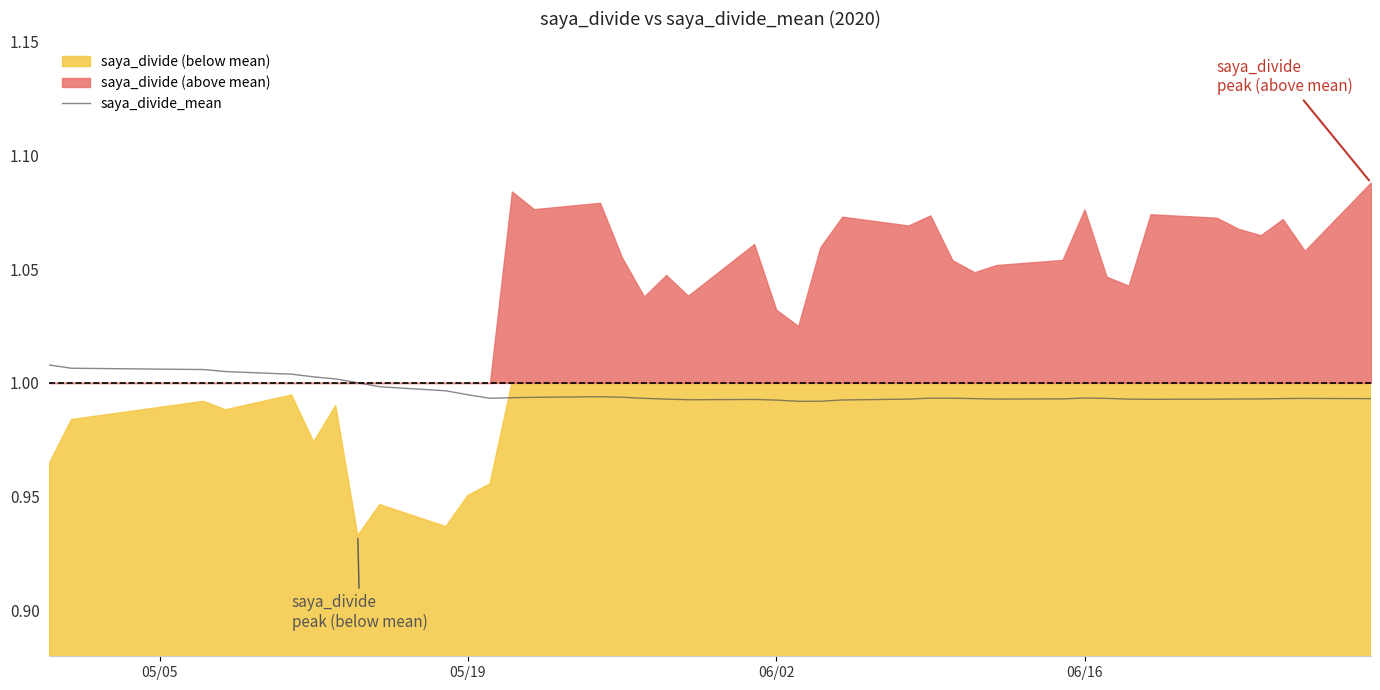

The saya_divide_mean series shows 0.6 at 05/19. True or false?

False